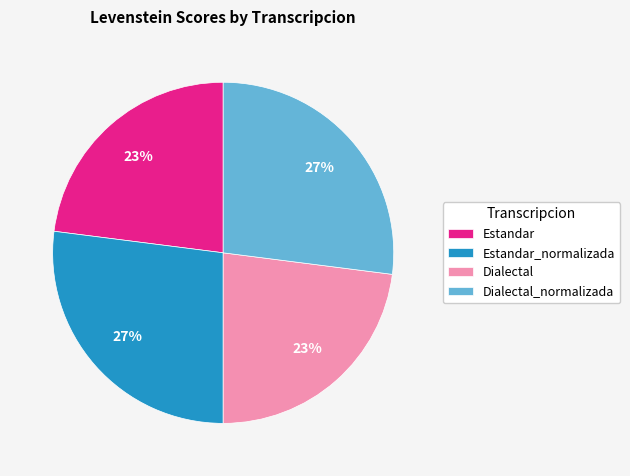

Does Dialectal_normalizada represent more than half of the total?

No